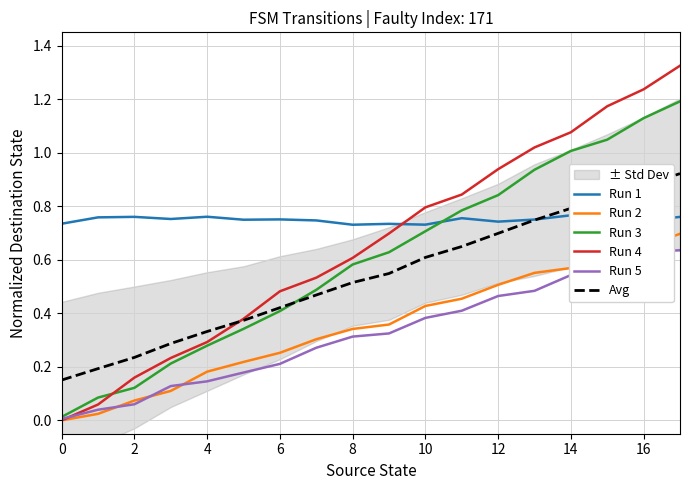

How many interior local peaks does the Run 1 series have?

6